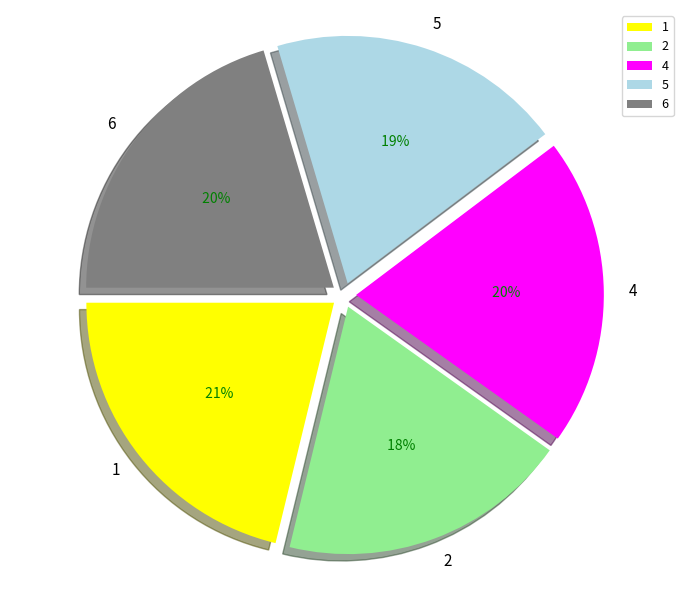

Between 5 and 6, which is larger?

6